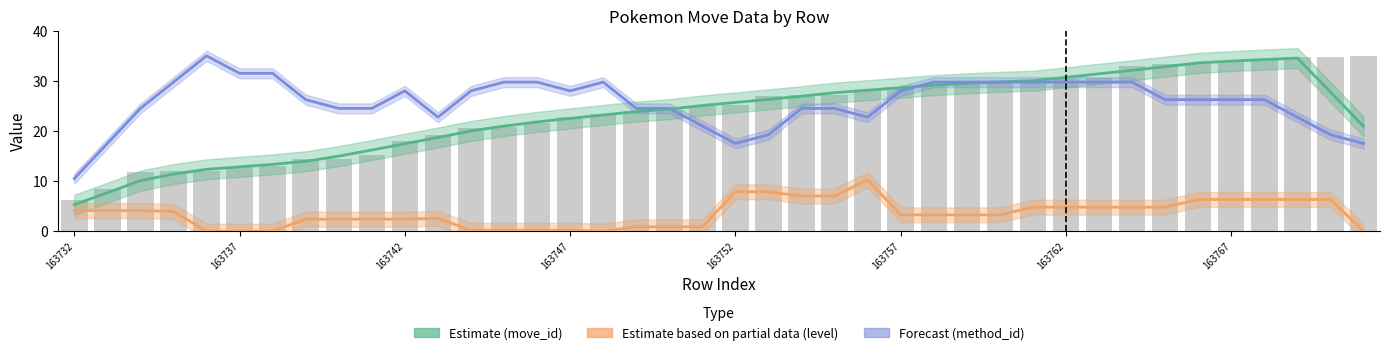

How many categories are shown in the chart?

40